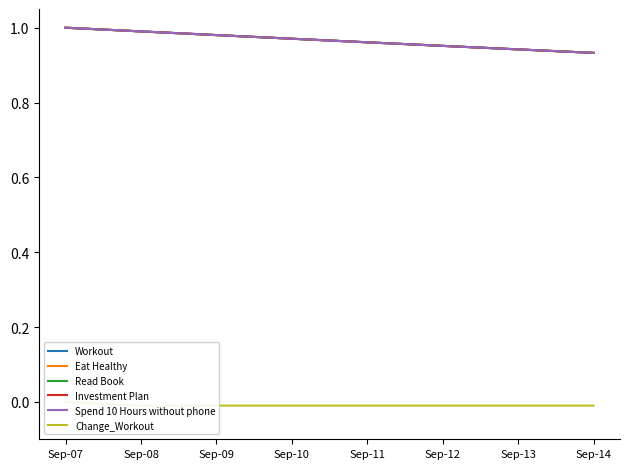

At Sep-10, list the series in order from smallest to largest.

Change_Workout, Workout, Eat Healthy, Read Book, Investment Plan, Spend 10 Hours without phone